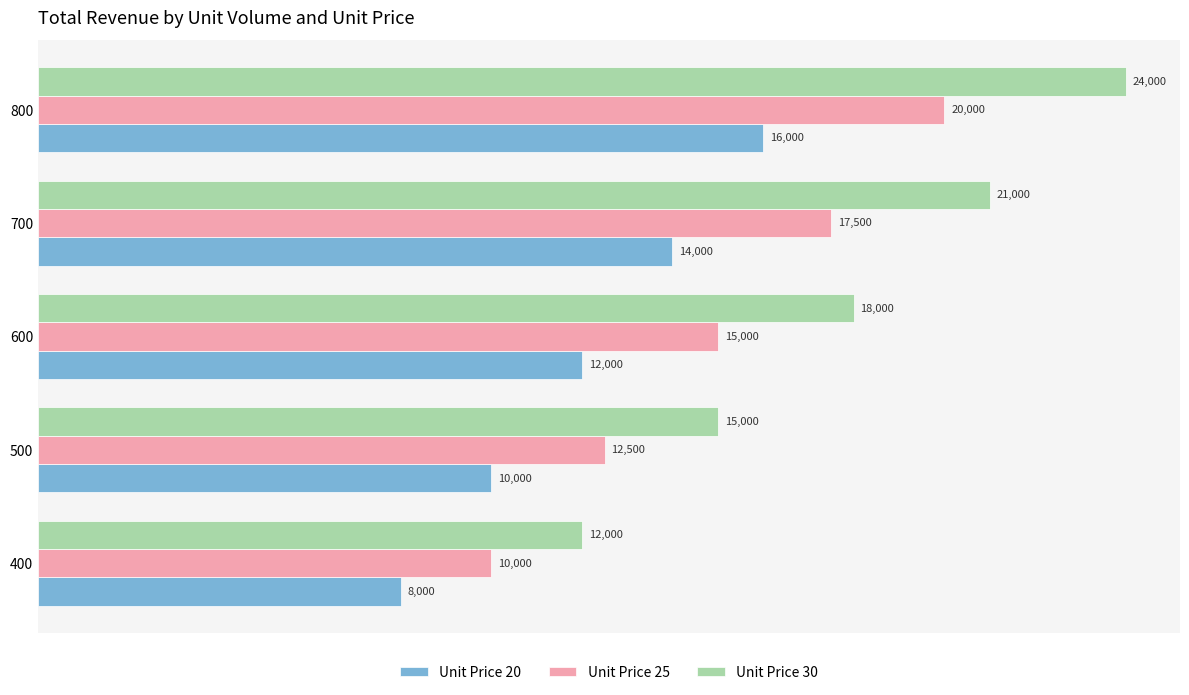

At which category is the sum across all series the highest?

800